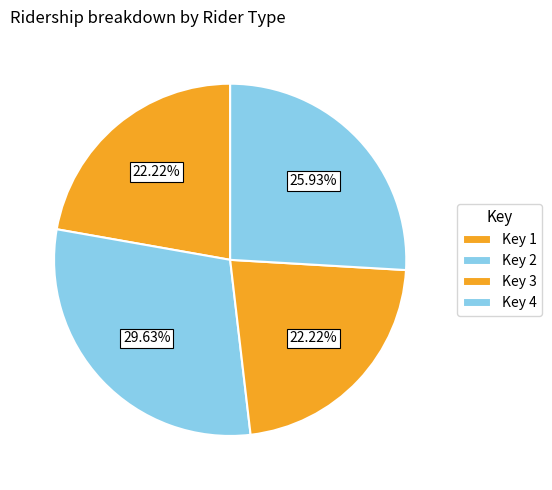

Which category has the biggest portion of the pie?

2